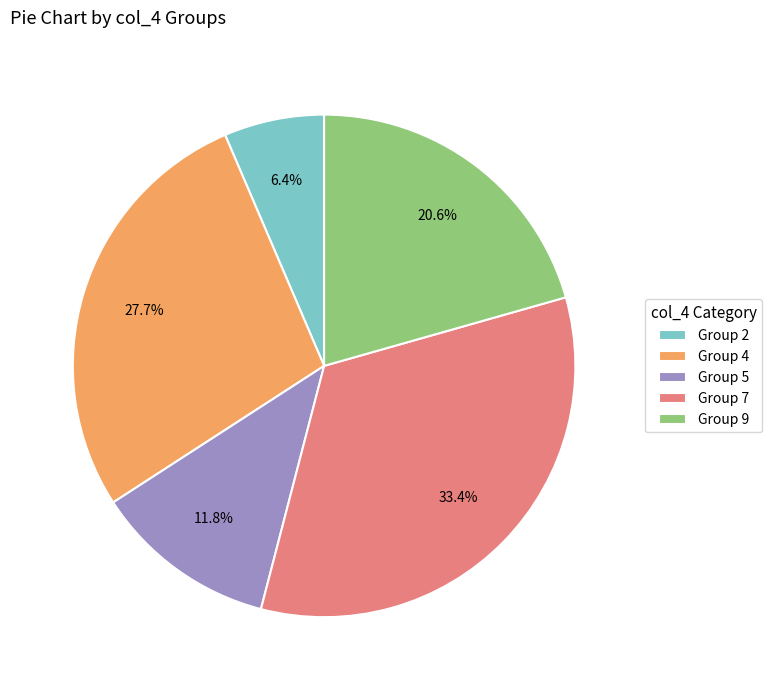

Which has a higher value, Group 4 or Group 9?

Group 4